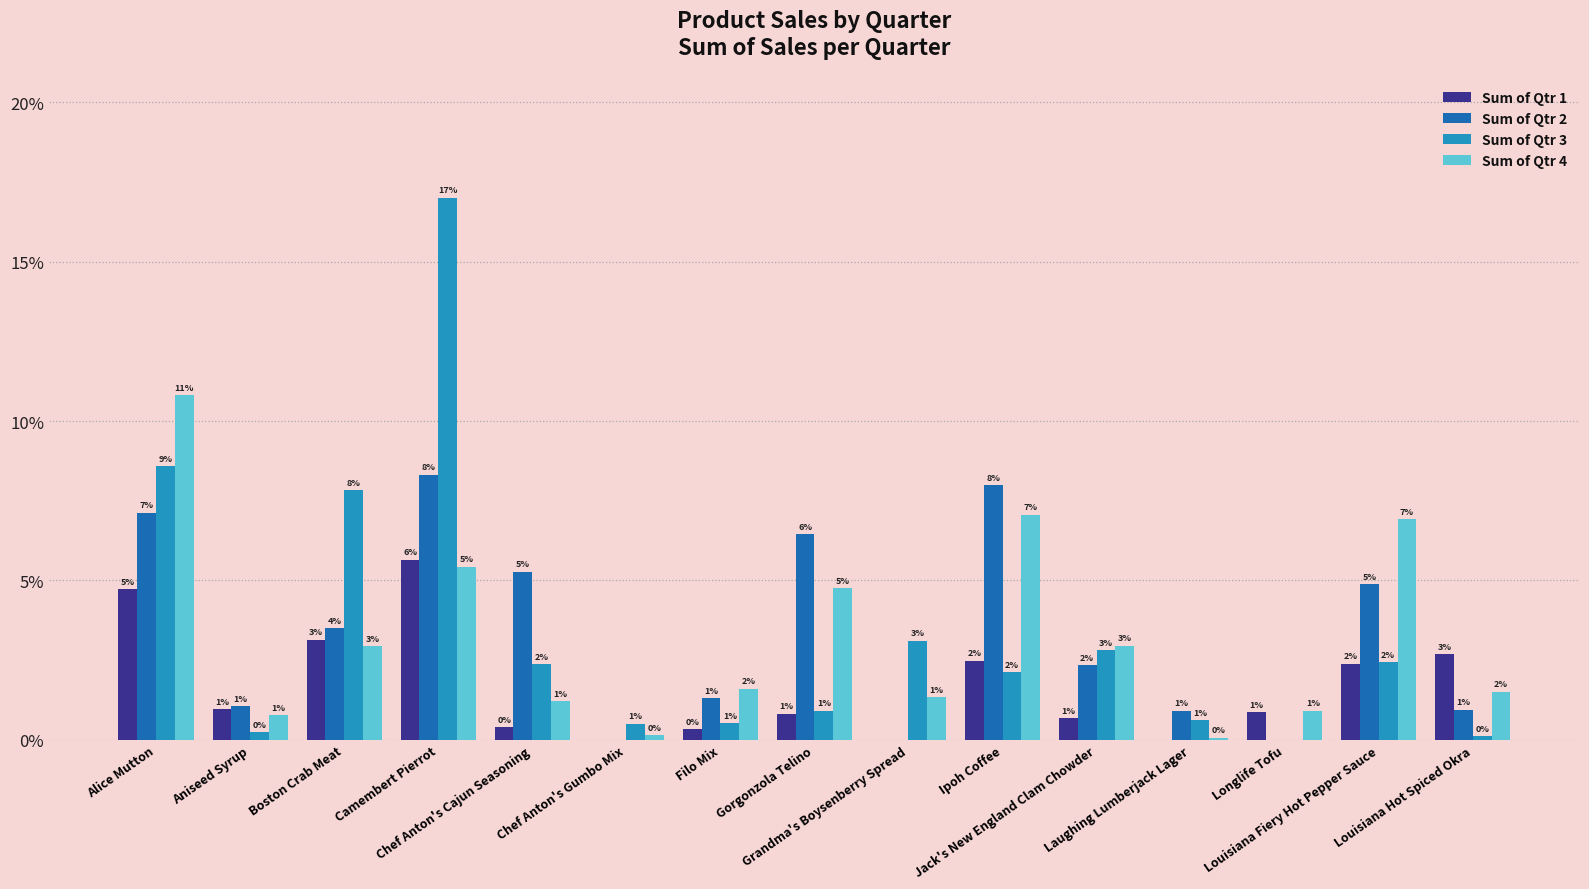

Rank the series at Alice Mutton from highest to lowest value.

Sum of Qtr 4, Sum of Qtr 3, Sum of Qtr 2, Sum of Qtr 1